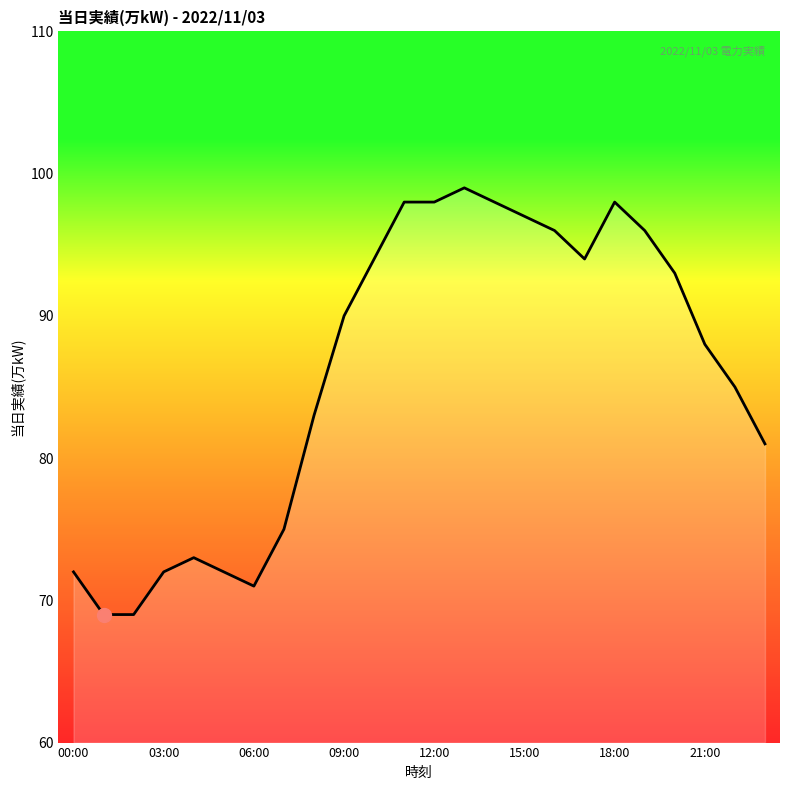

What is the sum of all values?

2061